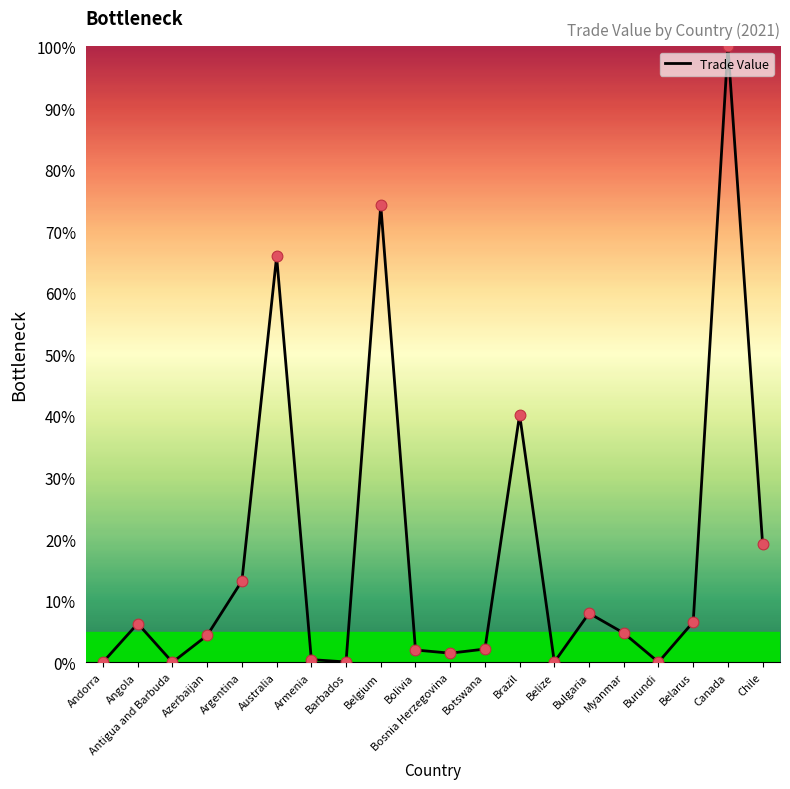

Between Belgium and Bolivia, which is larger?

Belgium